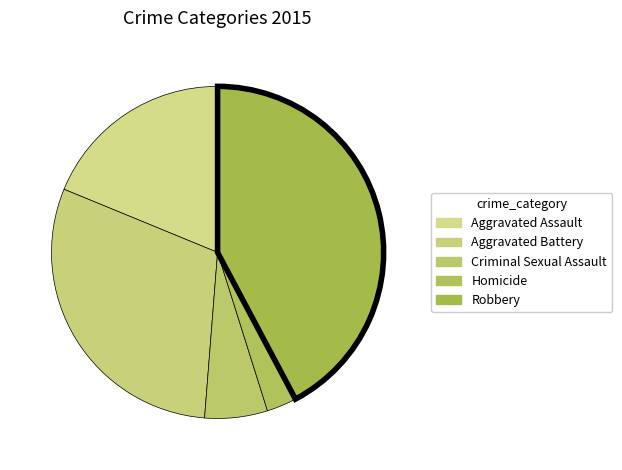

To the nearest percent, what is the difference between the Homicide and Aggravated Battery slice percentages?

27%